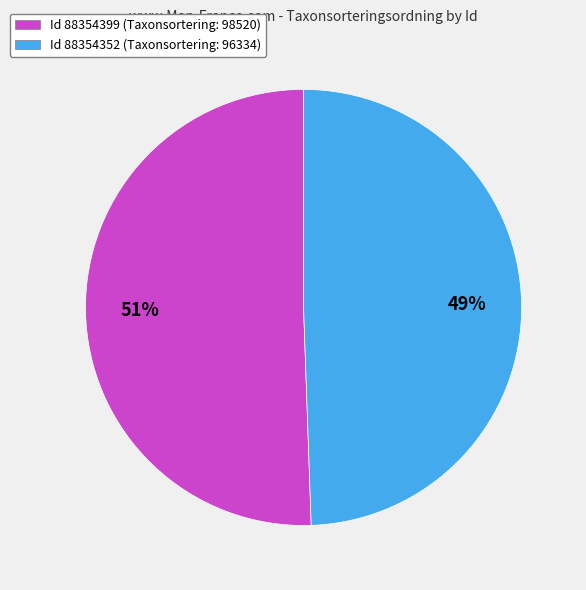

What is the ratio of the value at Id 88354399 (Taxonsortering: 98520) to the value at Id 88354352 (Taxonsortering: 96334)?

1.0